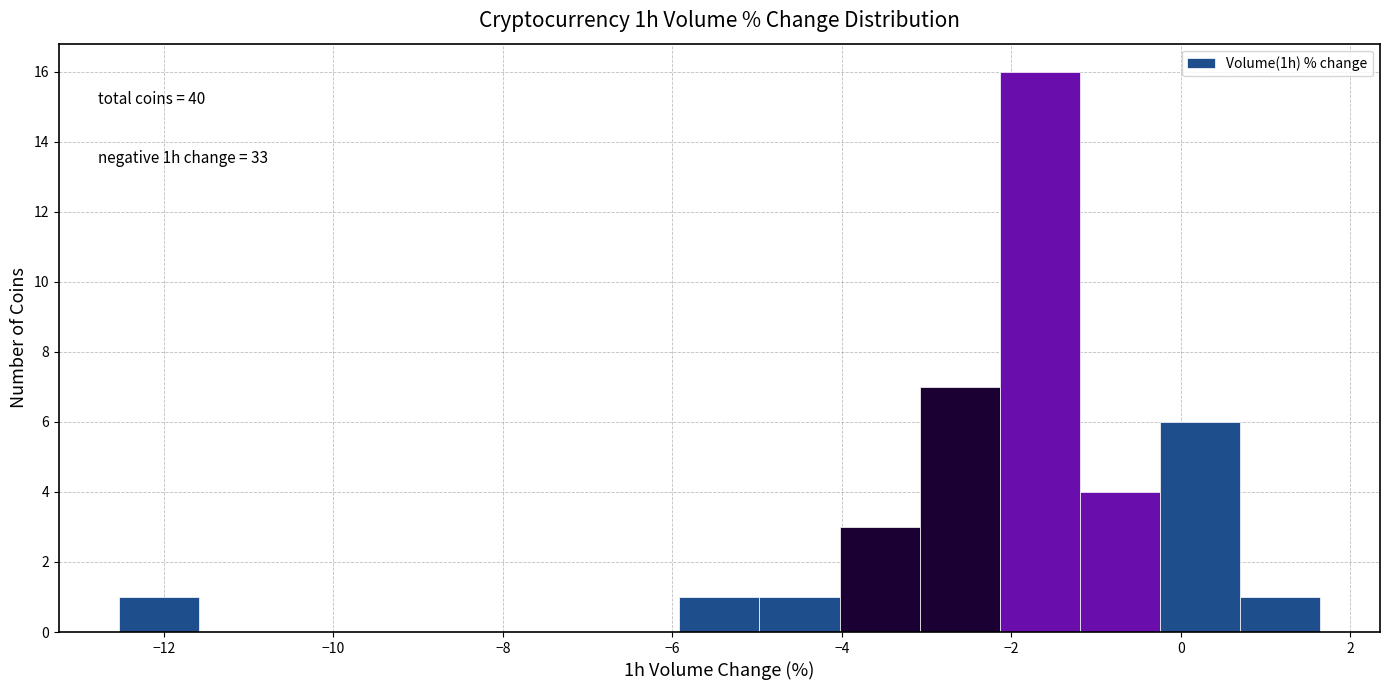

Over which range of the x-axis is the bar tallest?

-2.2 to -1.2